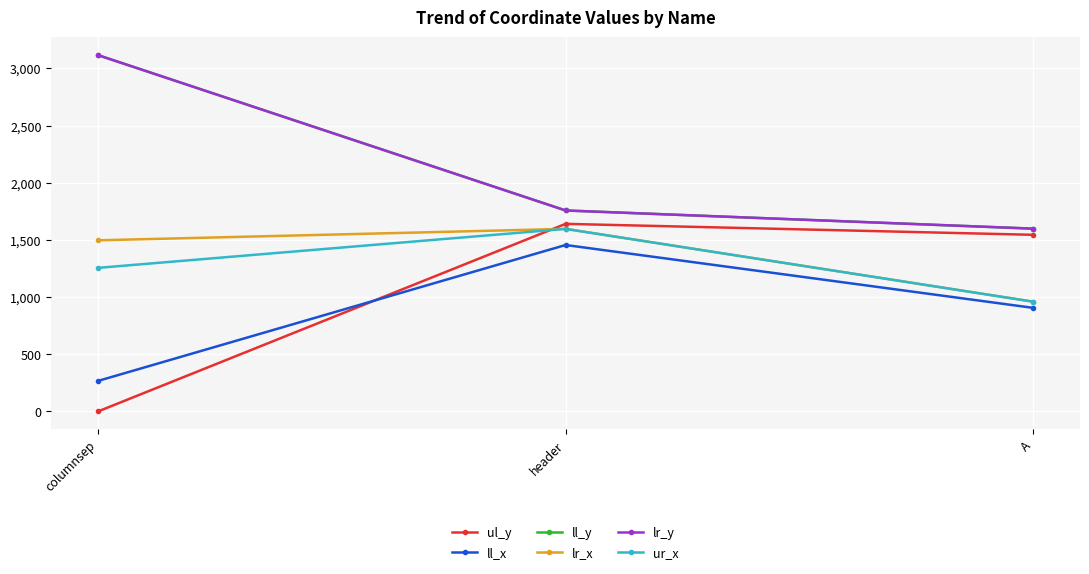

Reading left to right, transcribe all the data shown in this chart.

ul_y: columnsep=0	header=1641	A=1545
ll_x: columnsep=267	header=1456	A=906
ll_y: columnsep=3117	header=1758	A=1599
lr_x: columnsep=1497	header=1597	A=960
lr_y: columnsep=3117	header=1758	A=1599
ur_x: columnsep=1256	header=1597	A=960